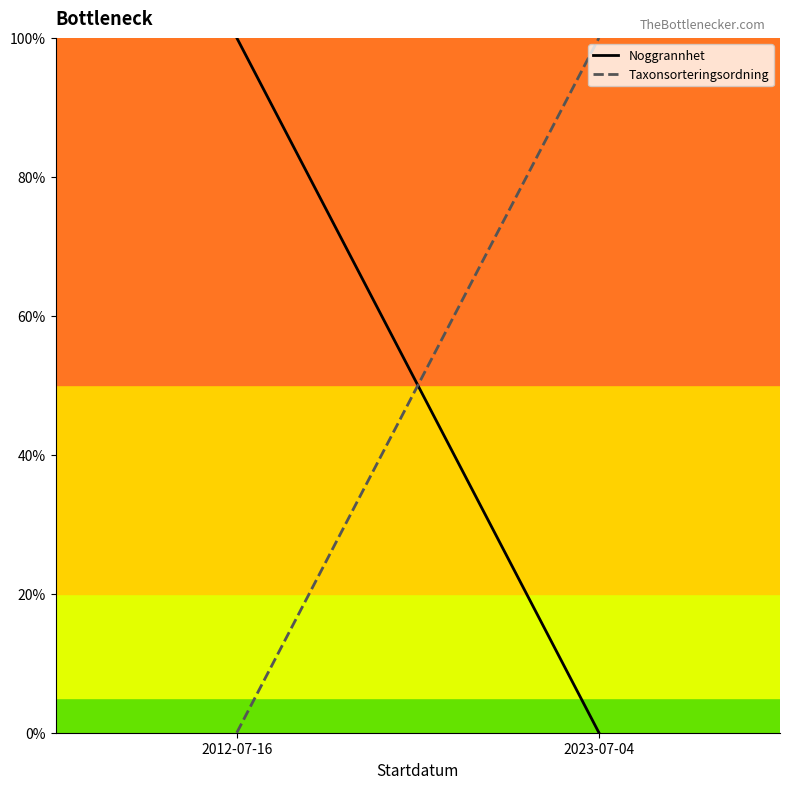

What is the label of the 1st point from the right?

2023-07-04